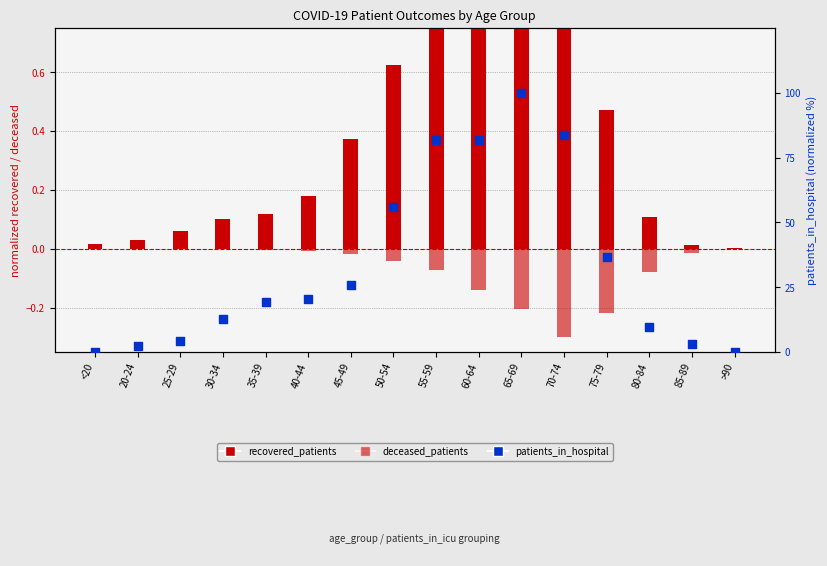

Which series has the largest Y range (max minus min)?

patients_in_hospital